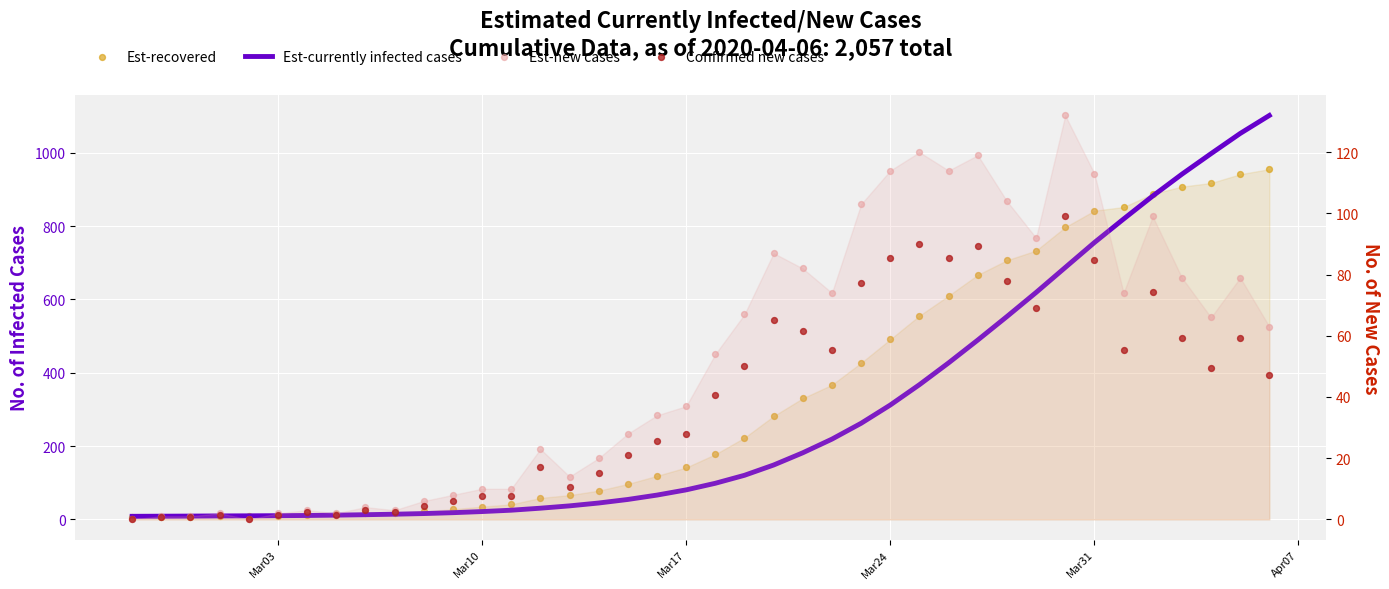

What are all the series names shown in the legend?

Est-currently infected cases, Est-recovered, Est-new cases, Confirmed new cases